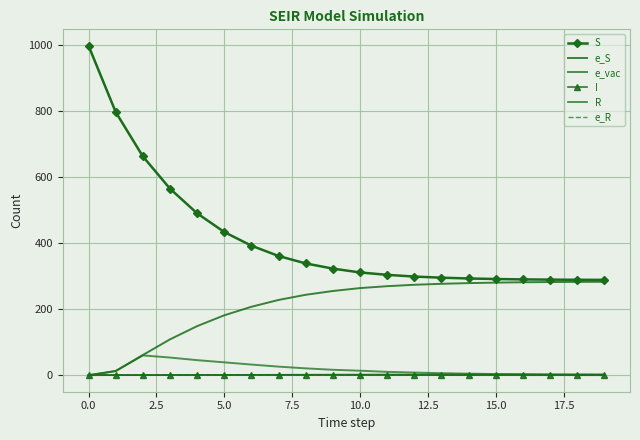

What is the highest value of the e_R series?

1.9